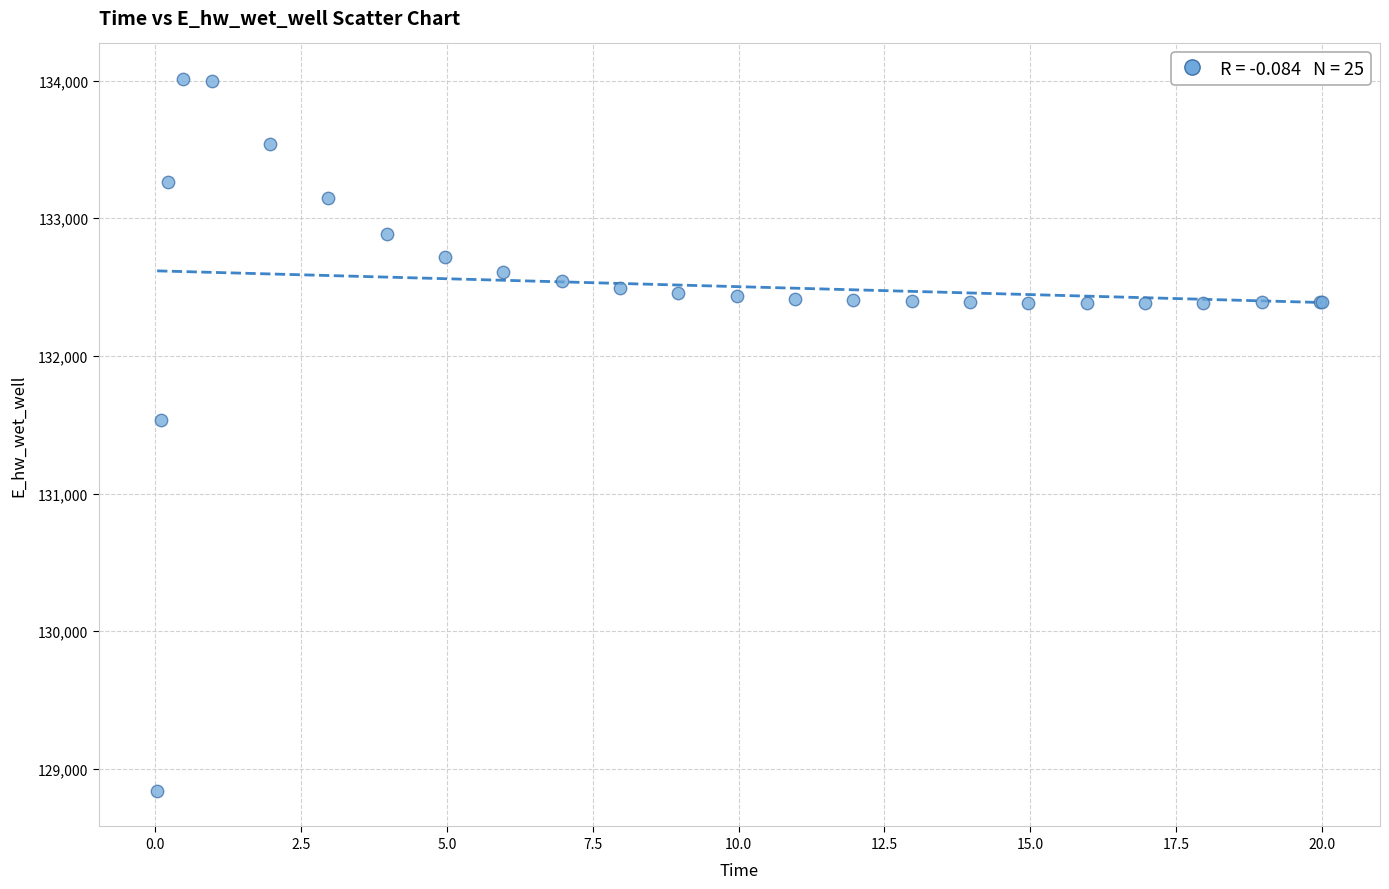

What Y value in the scatter plot is closest to 131425?

131537.1